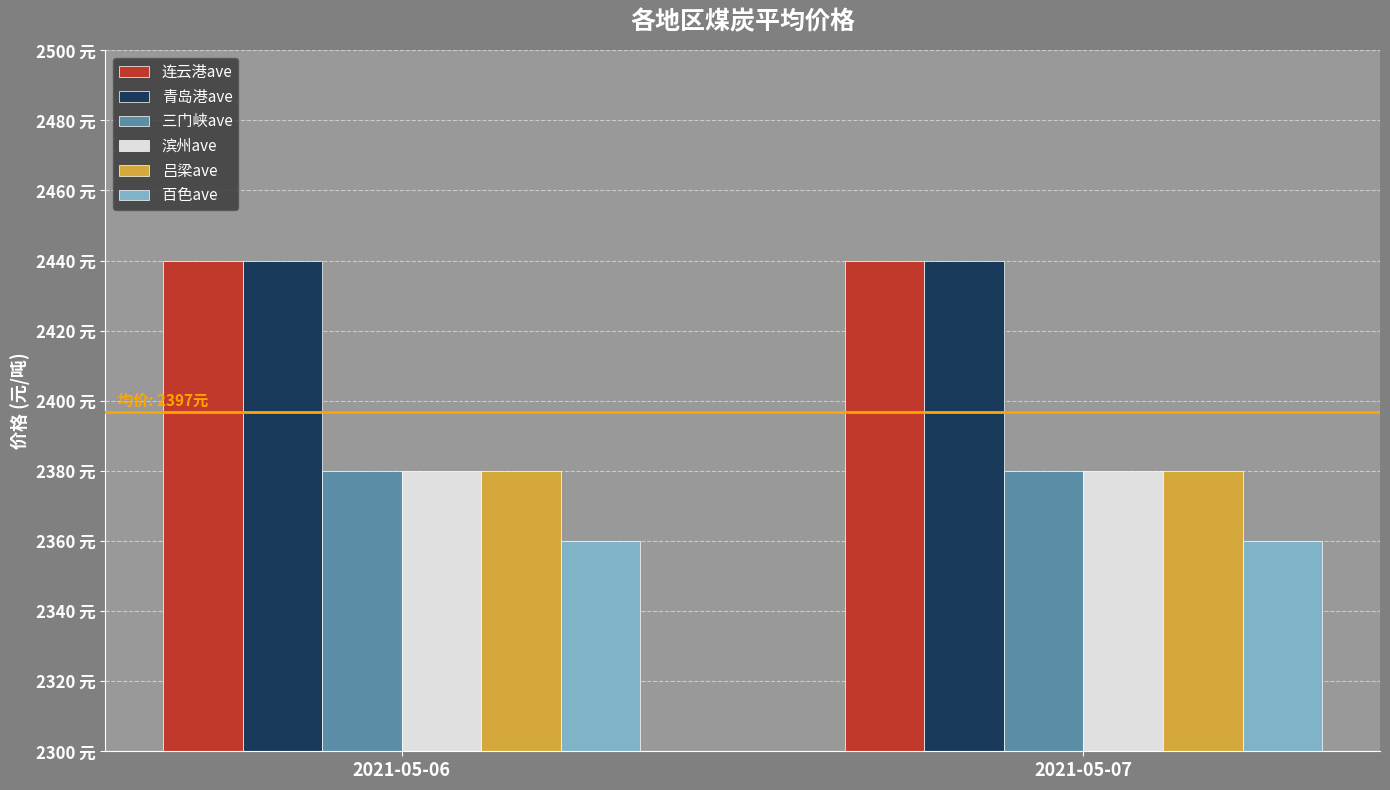

What are all the series names shown in the legend?

连云港ave, 青岛港ave, 三门峡ave, 滨州ave, 吕梁ave, 百色ave